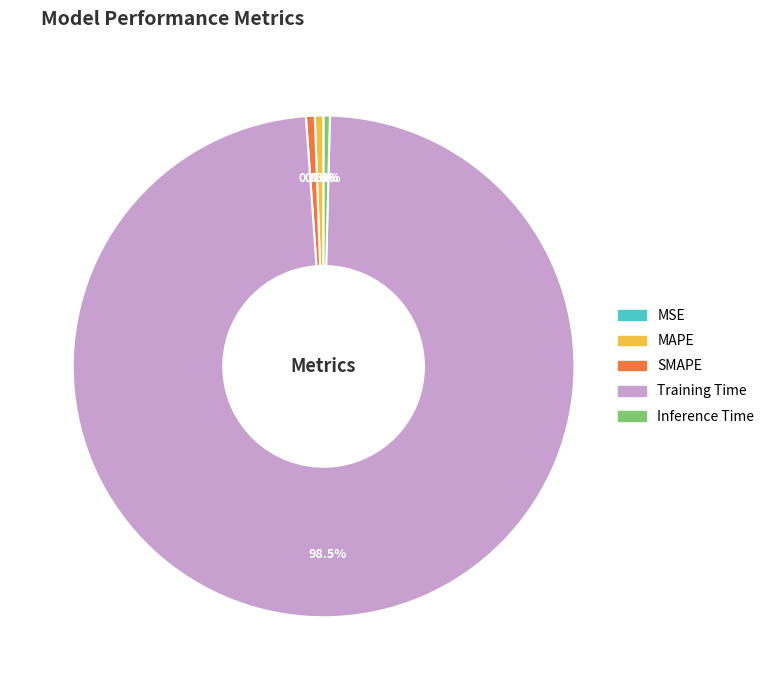

Is there a majority slice in this chart?

Yes